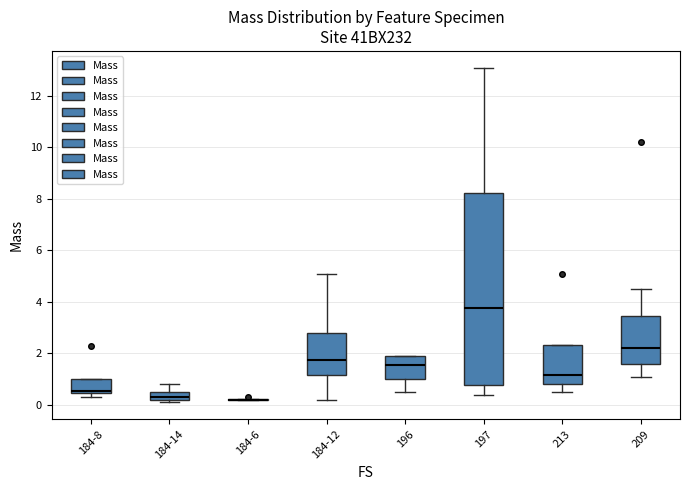

Reading left to right, transcribe this box plot: for each box, give where its median line is, the range the box spans, and where its two whiskers end, as read against the y-axis. The values are not printed on the chart, so give them approximately, as read against the axis.

184-8: median 0.6, box 0.4 to 1.0, whiskers 0.4 (just below the box's lower edge) to 1.0
184-14: median 0.4, box 0.2 to 0.6, whiskers 0.2 (just below the box's lower edge) to 0.8
184-6: box collapsed to a line at 0.2, whiskers 0.2 to 0.2
184-12: median 1.8, box 1.2 to 2.8, whiskers 0.2 to 5.2
196: median 1.6, box 1.0 to 2.0, whiskers 0.6 to 2.0
197: median 3.8, box 0.8 to 8.2, whiskers 0.4 to 13.2
213: median 1.2, box 0.8 to 2.4, whiskers 0.6 to 2.4
209: median 2.2, box 1.6 to 3.4, whiskers 1.2 to 4.6